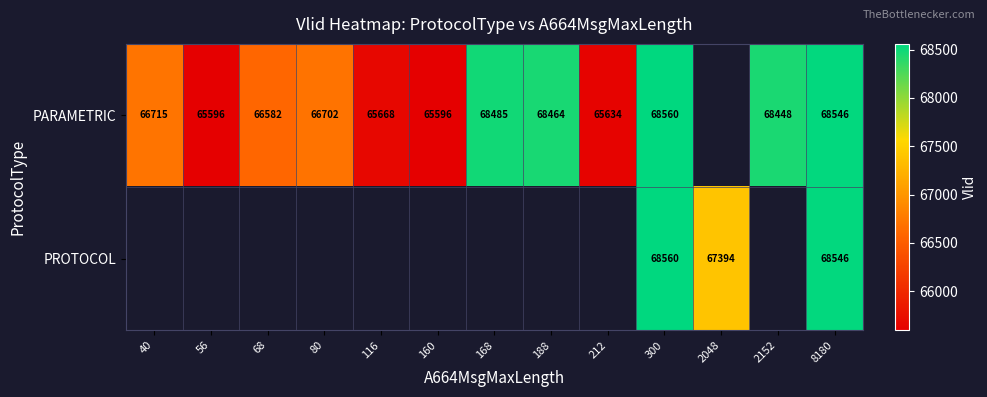

At which category is the sum across all series the highest?

300